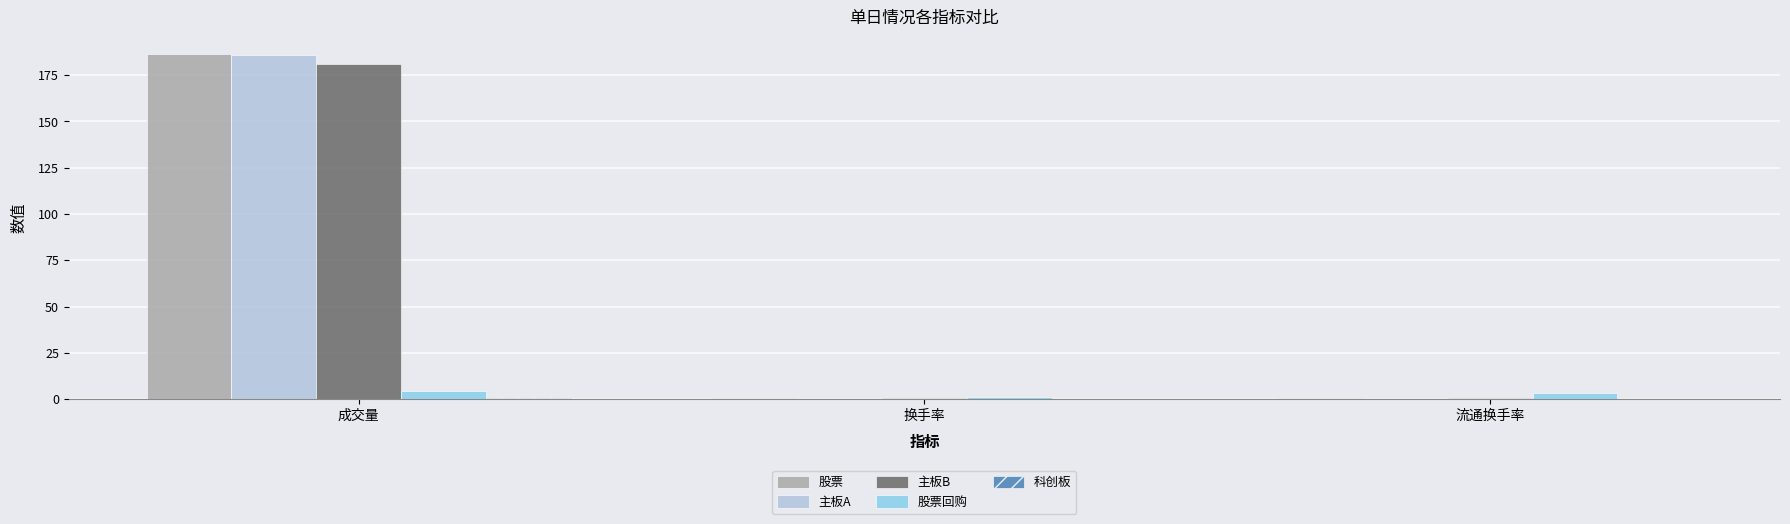

How many groups of bars are there?

3